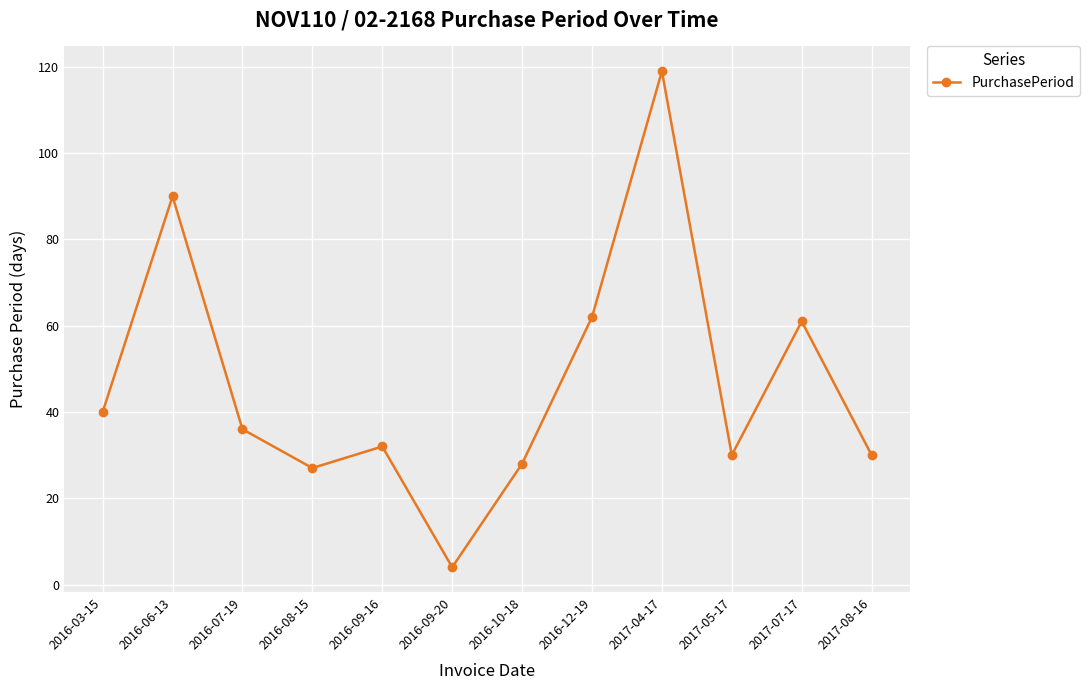

Reading left to right, extract all data points from this chart.

40	90	36	27	32	4	28	62	119	30	61	30